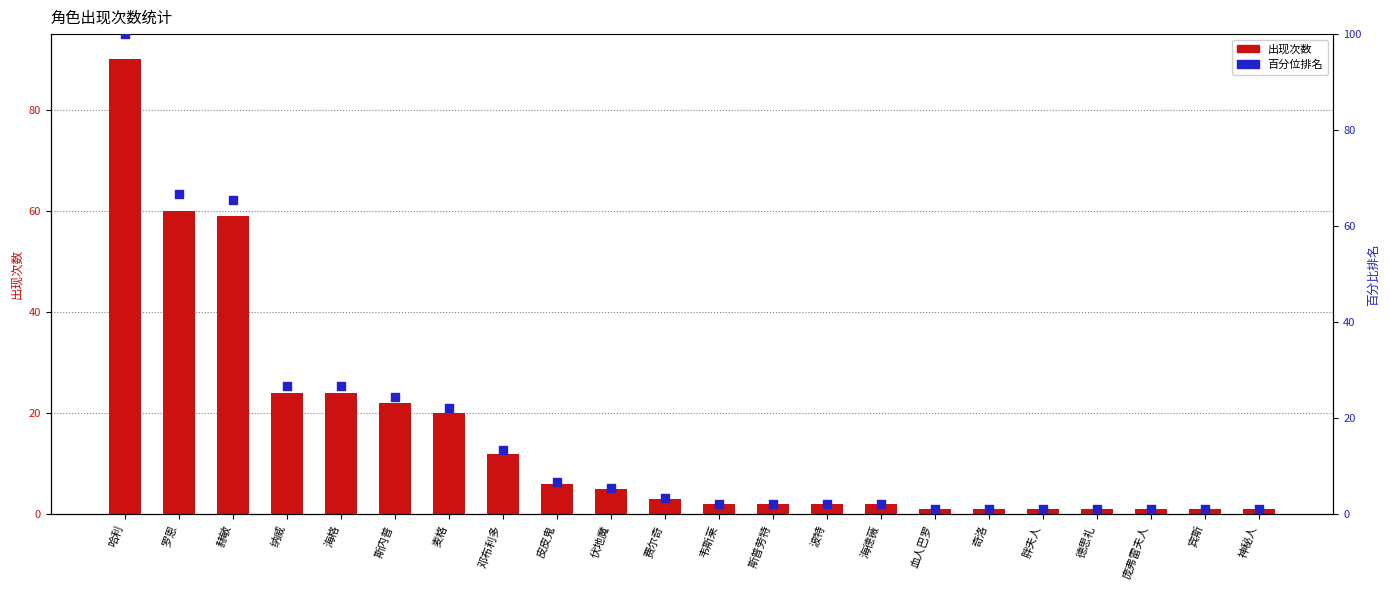

At which category is the sum across all series the highest?

哈利